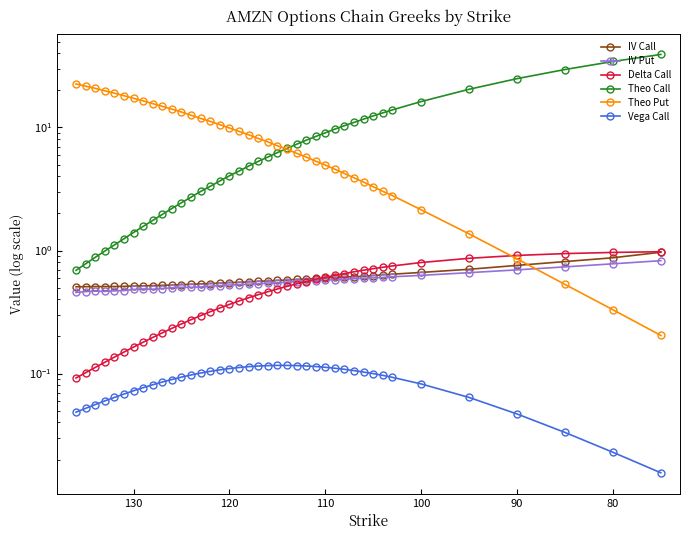

How many series are shown in this chart?

6